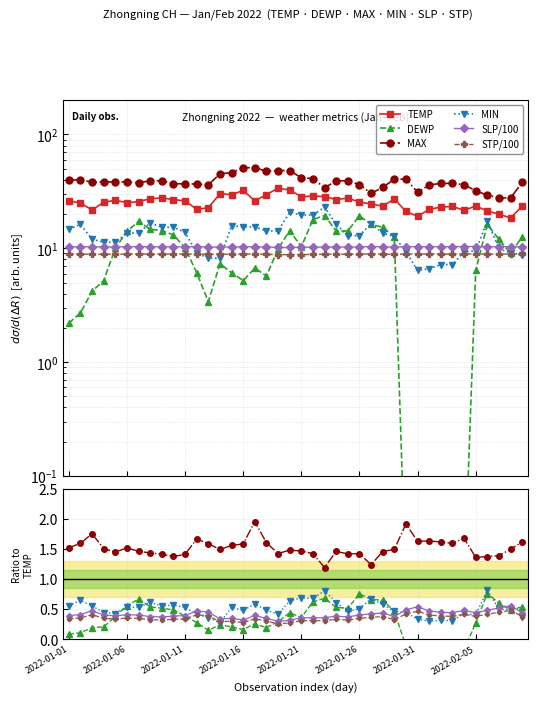

Is the value of SLP at 2022-02-26 greater than the value of MAX at 30?

No